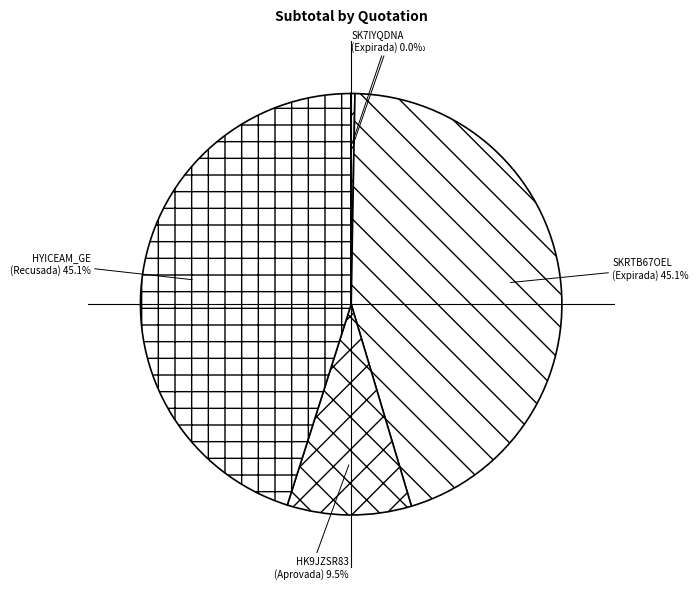

Is there a majority slice in this chart?

No